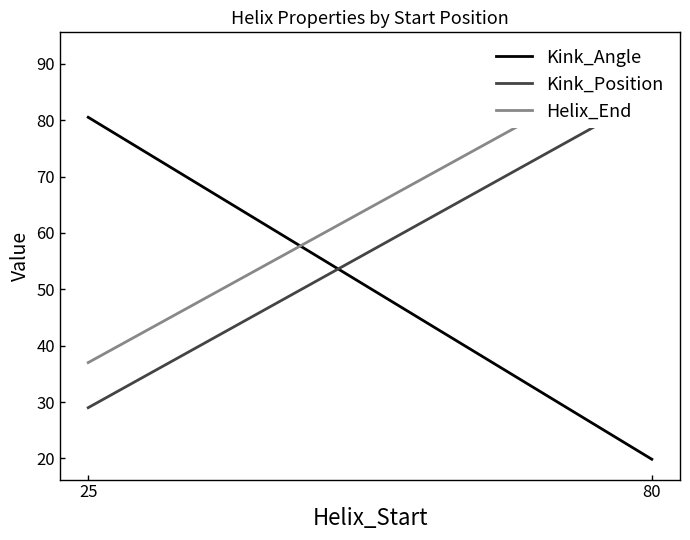

What is the sum of all Helix_End values?

129.0